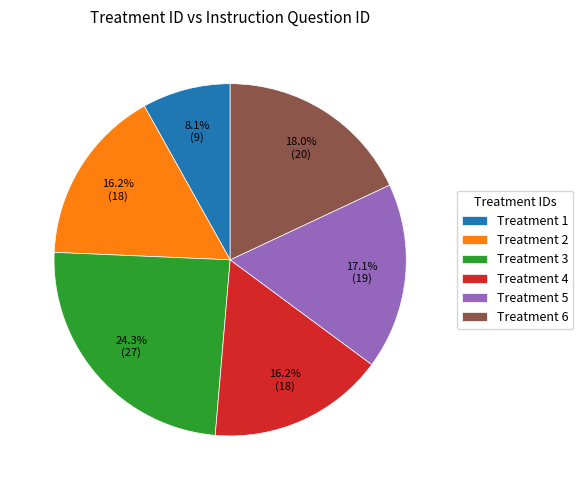

Approximately how many times larger is the value at Treatment 1 compared to Treatment 5?

0.5